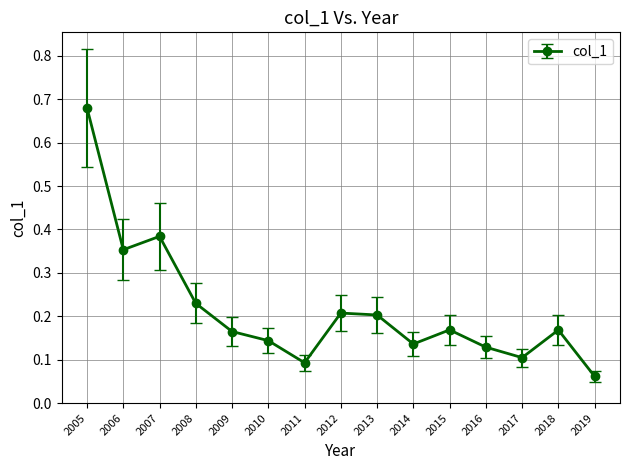

The value at 2015 is 0.3. True or false?

False